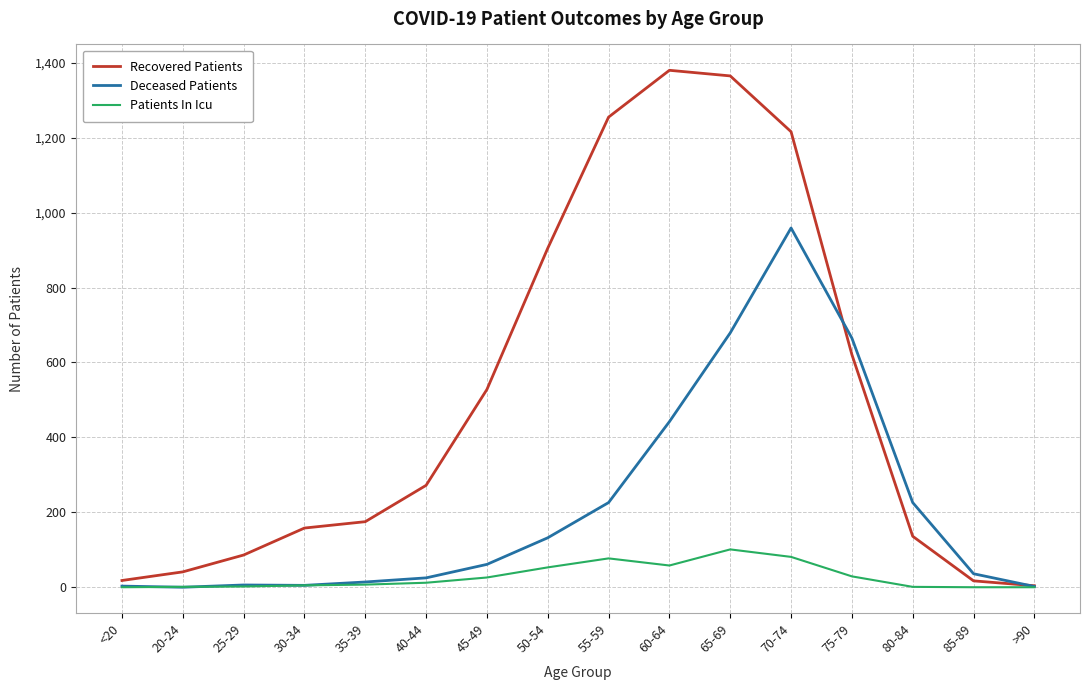

How many interior local peaks does the Recovered Patients series have?

1